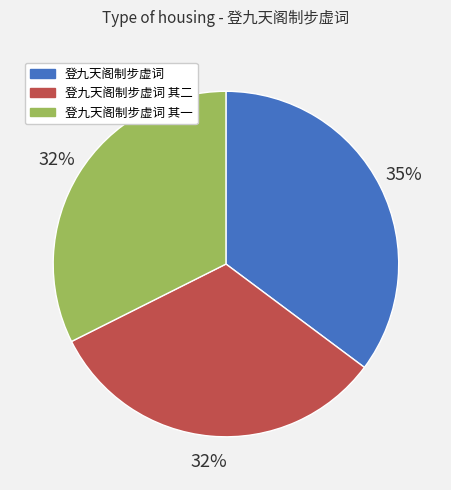

To the nearest percent, what is the combined percentage of 登九天阁制步虚词 and 登九天阁制步虚词 其二?

68%